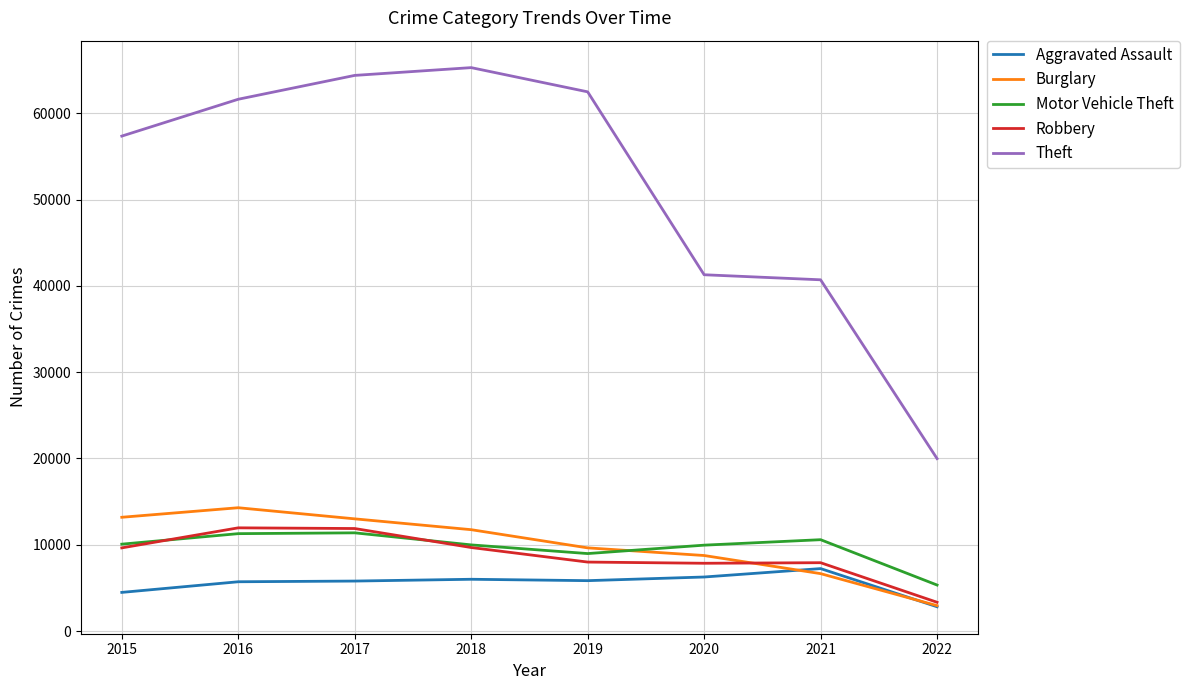

Is this an area chart (filled region under the line)?

No